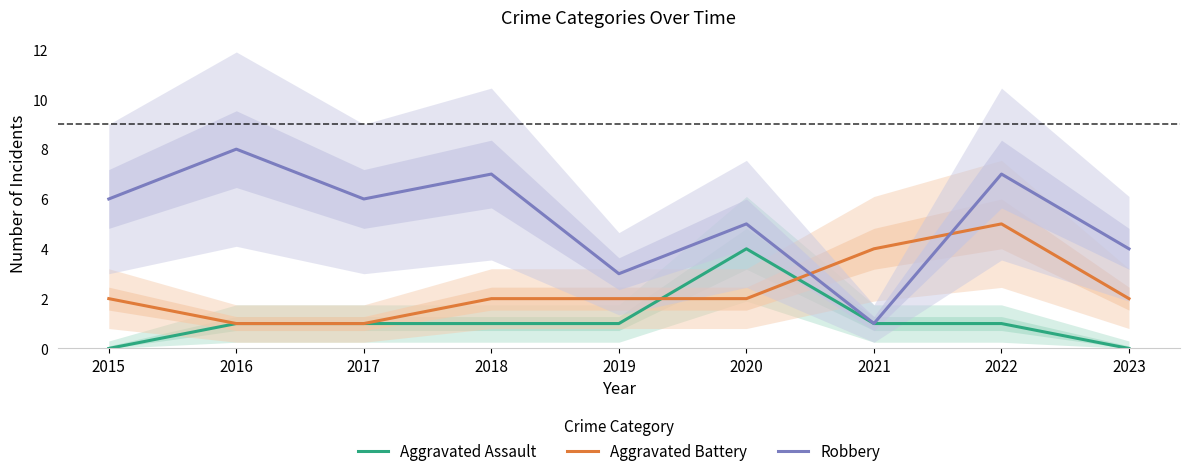

The value of Robbery at 2019 is 3. True or false?

True